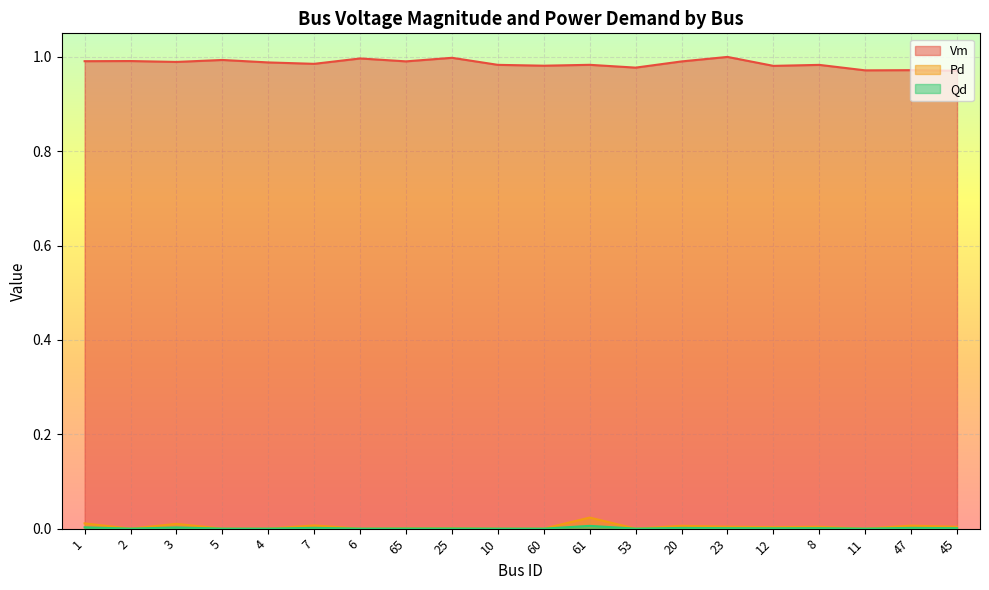

Is it true that Vm equals 1.0 at 6?

True